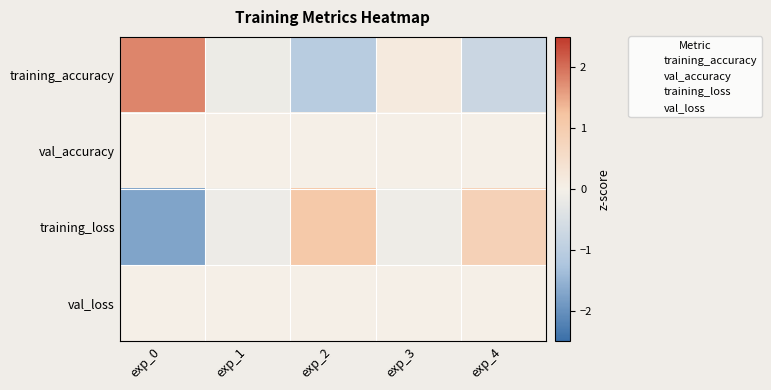

Which series has the largest total across all categories?

val_accuracy